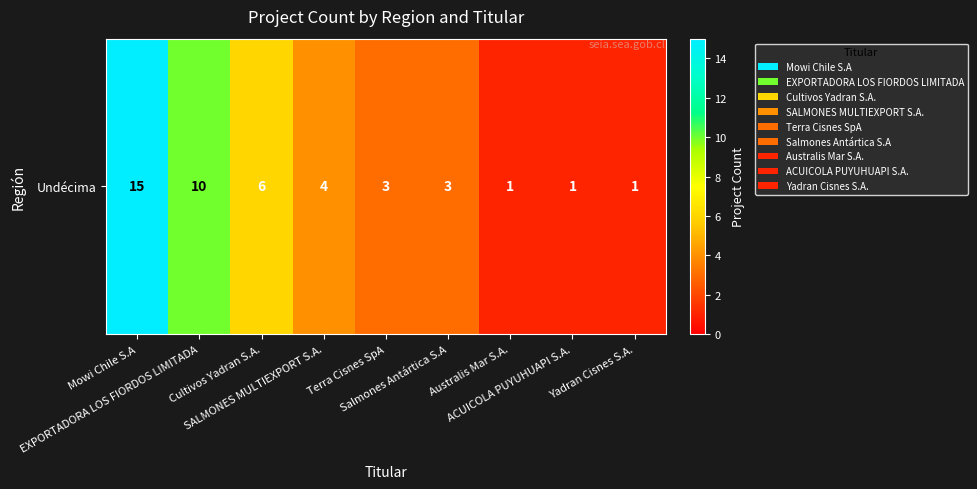

Reading left to right, extract all data points from this chart.

Mowi Chile S.A=15	EXPORTADORA LOS FIORDOS LIMITADA=10	Cultivos Yadran S.A.=6	SALMONES MULTIEXPORT S.A.=4	Terra Cisnes SpA=3	Salmones Antártica S.A=3	Australis Mar S.A.=1	ACUICOLA PUYUHUAPI S.A.=1	Yadran Cisnes S.A.=1